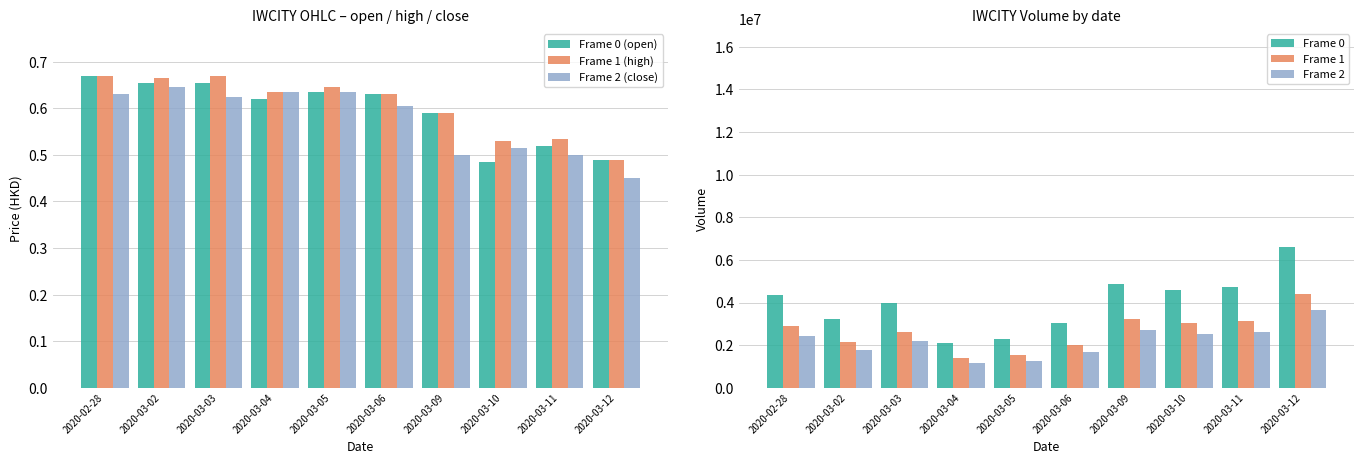

What is the total value across all series at 2020-03-12?

14637601.4